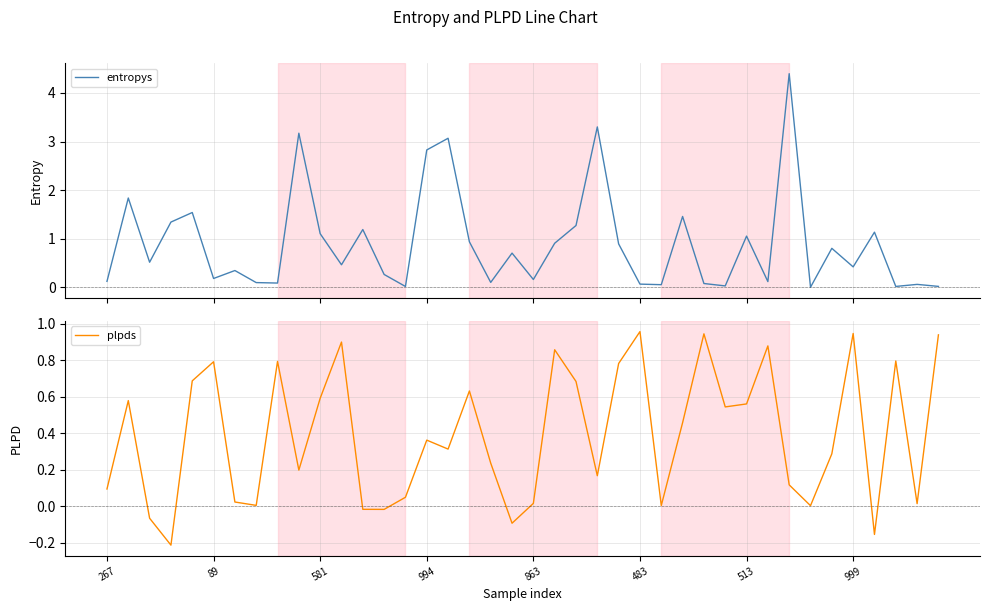

Which series has the widest spread of values?

entropys